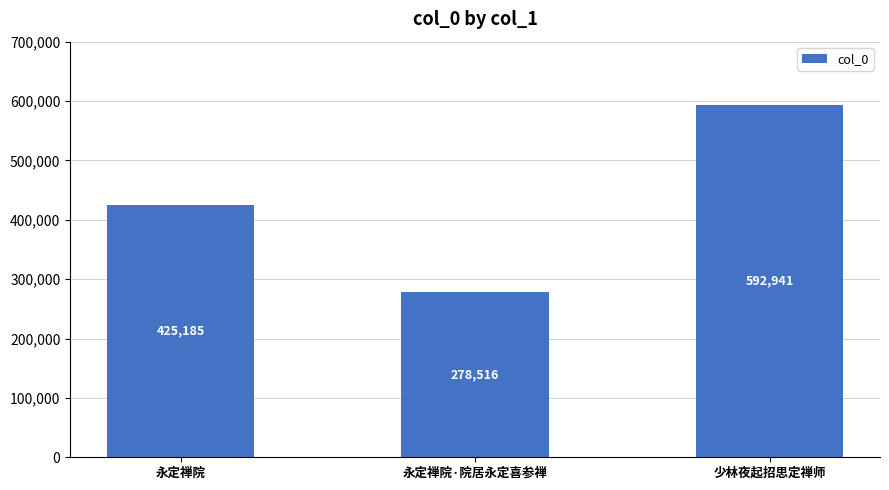

What is the maximum value shown in the chart?

592941